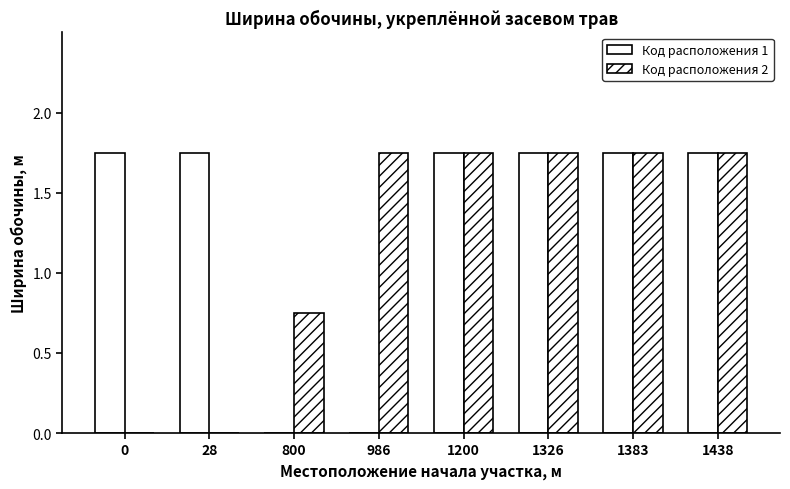

At which category is the sum across all series the highest?

1200